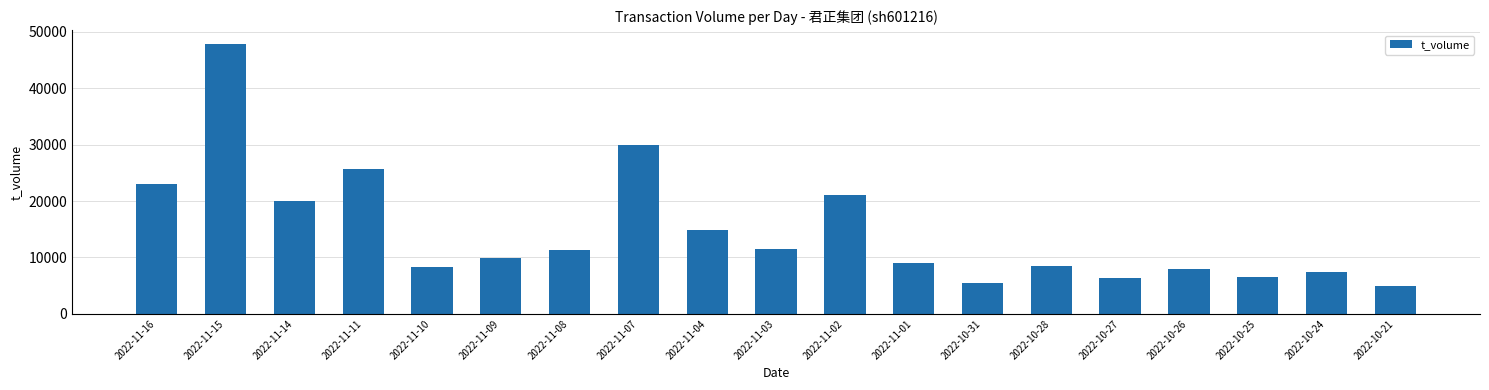

Count the number of data series in this chart.

1